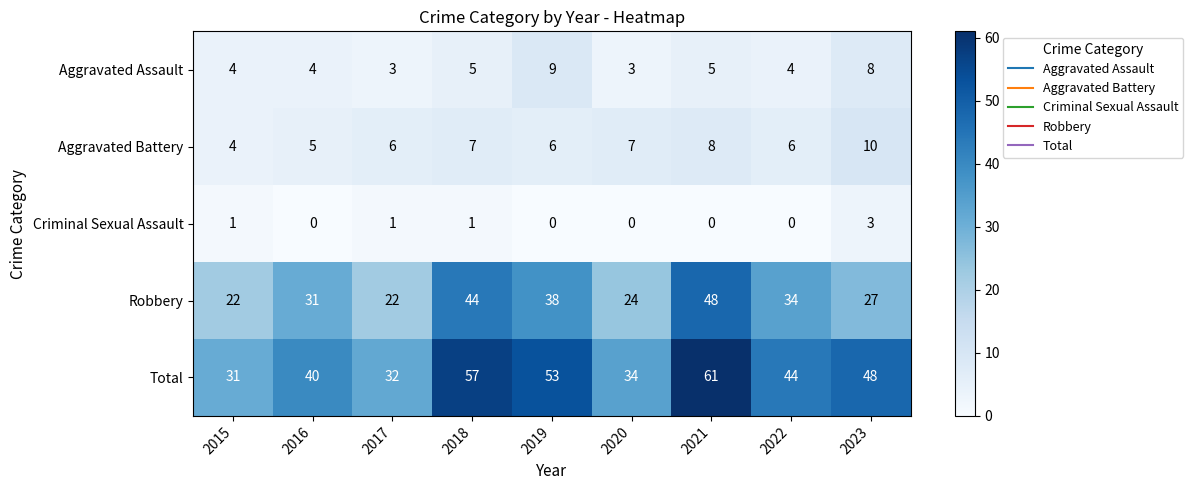

Where is Total nearest to the value 46?

2022